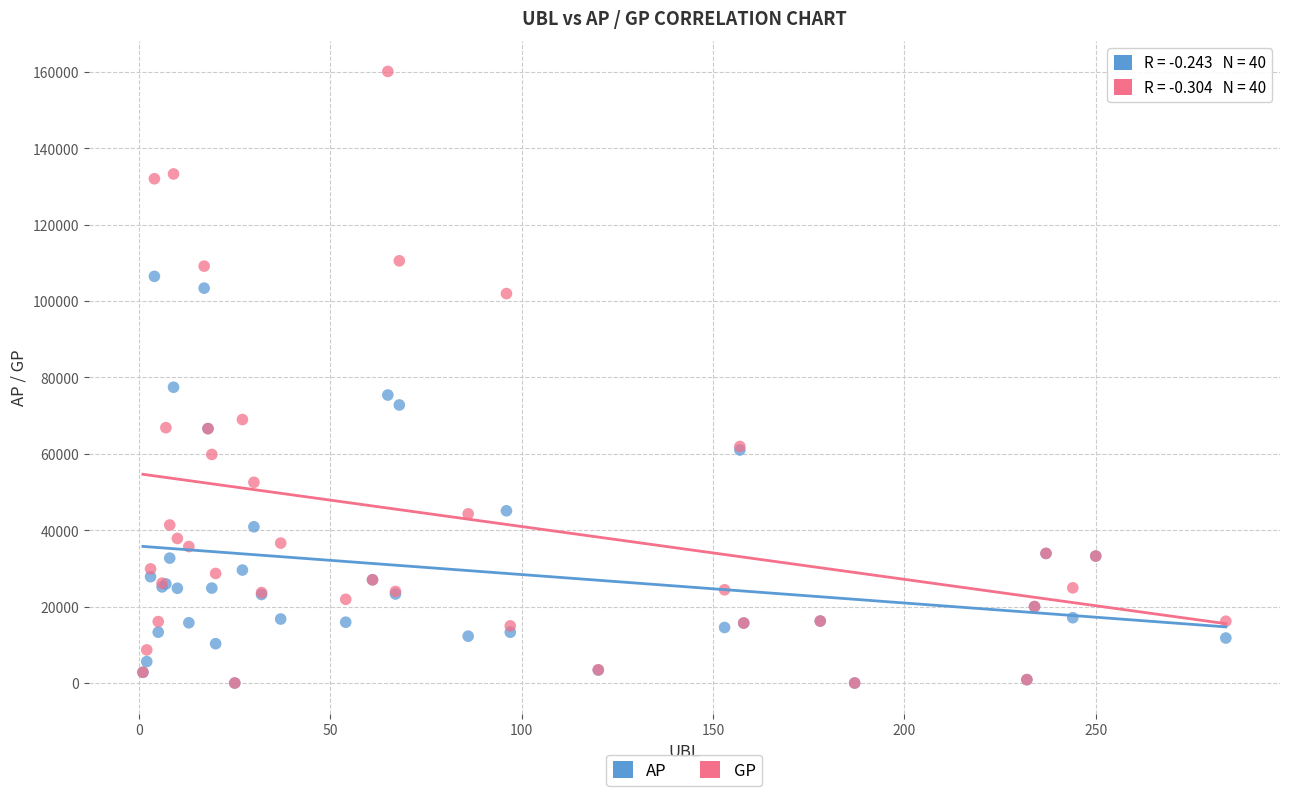

In the GP series, what Y value is closest to 80047?

68974